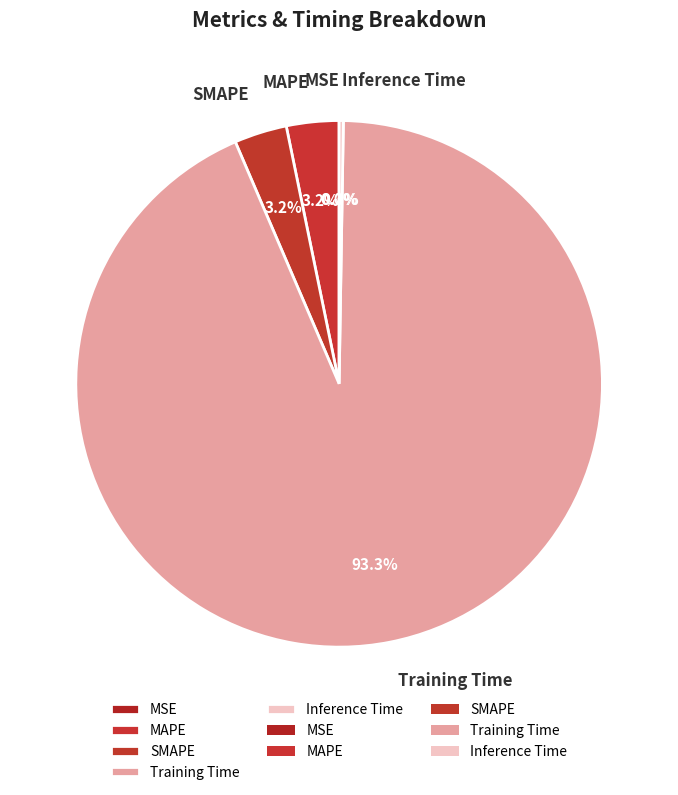

What is the majority slice?

Training Time